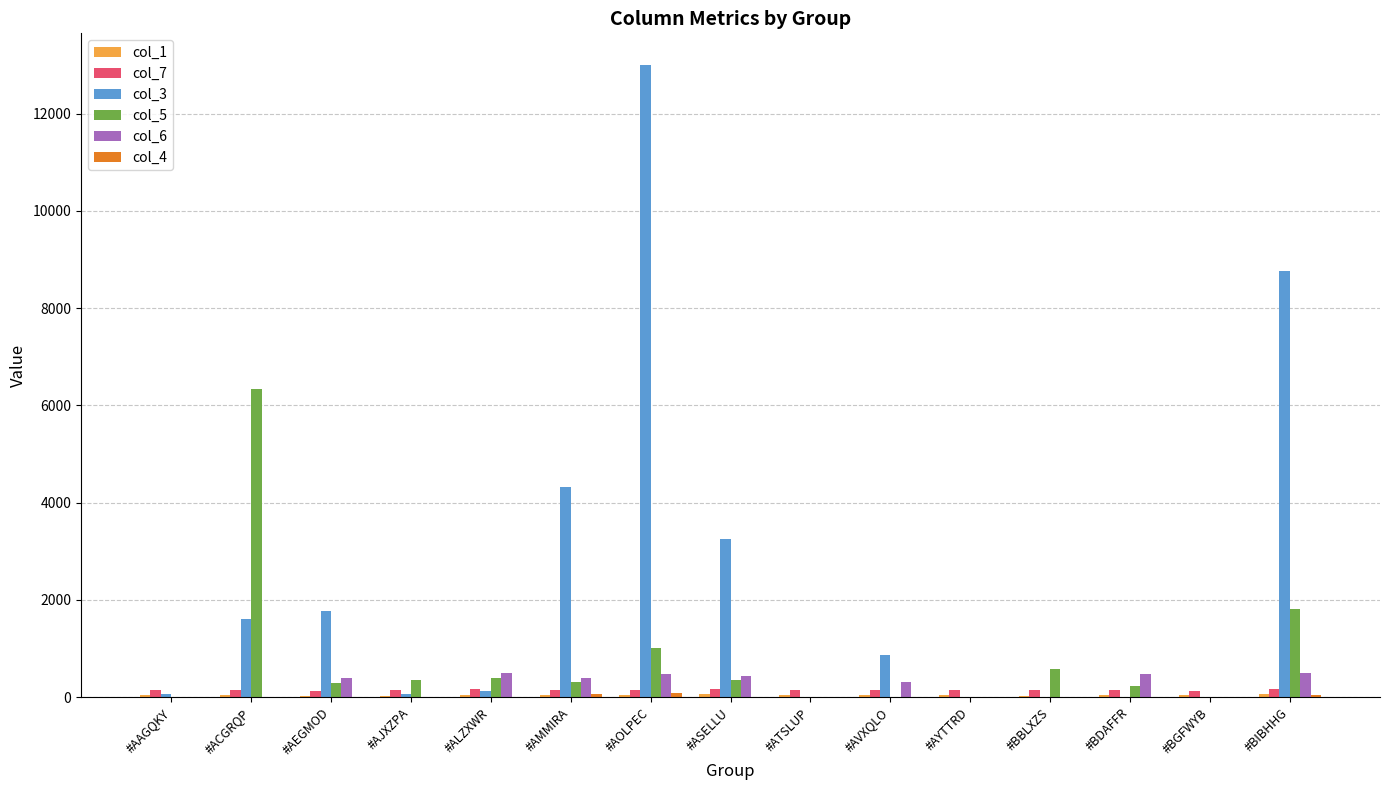

Is it true that col_5 equals 580.0 at #BBLXZS?

True